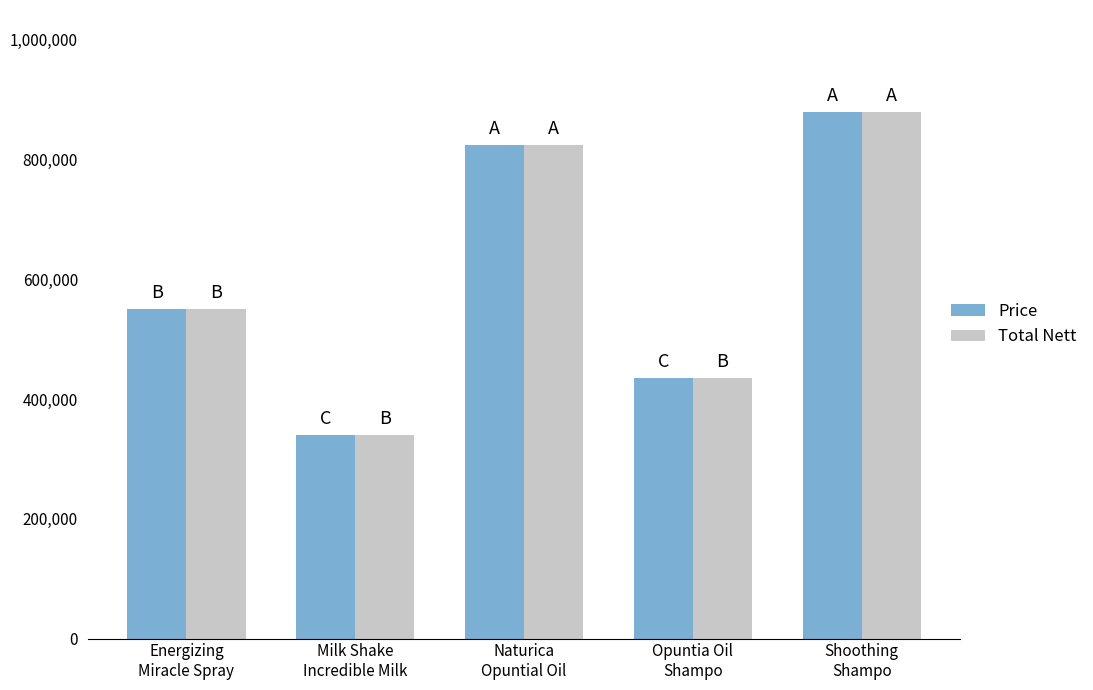

Count the number of categories in the chart.

5